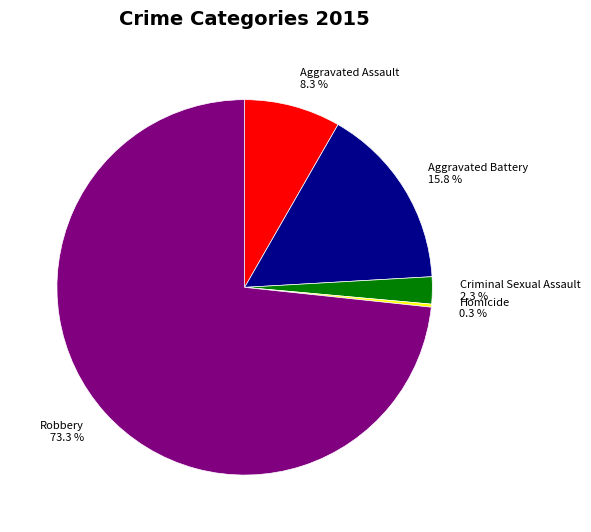

What percentage is NOT represented by Criminal Sexual Assault 2.3 %?

97.7%